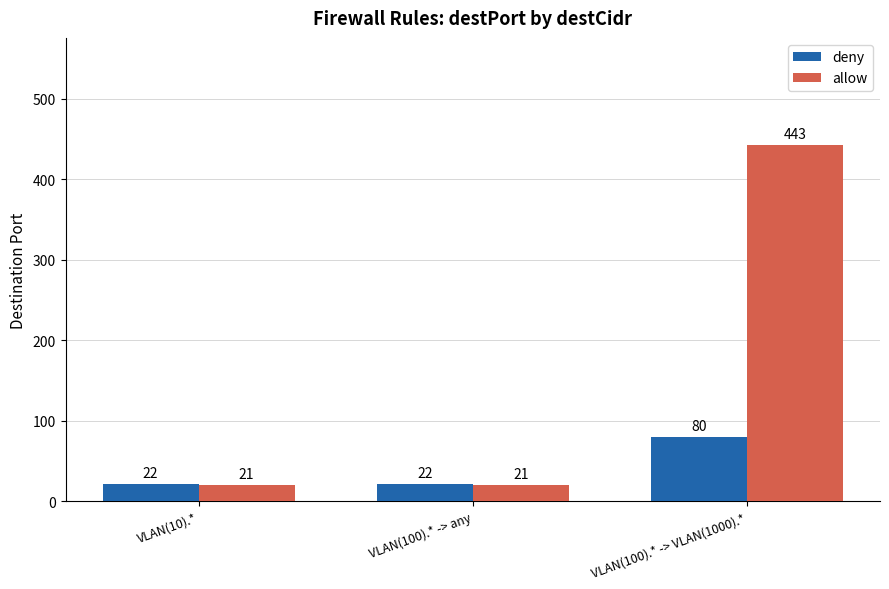

How many series are shown in this chart?

2